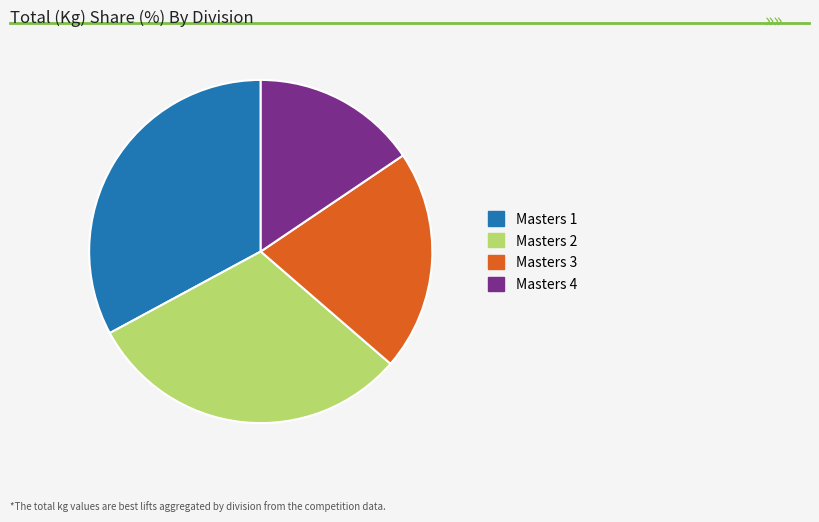

How many slices are in this pie chart?

4